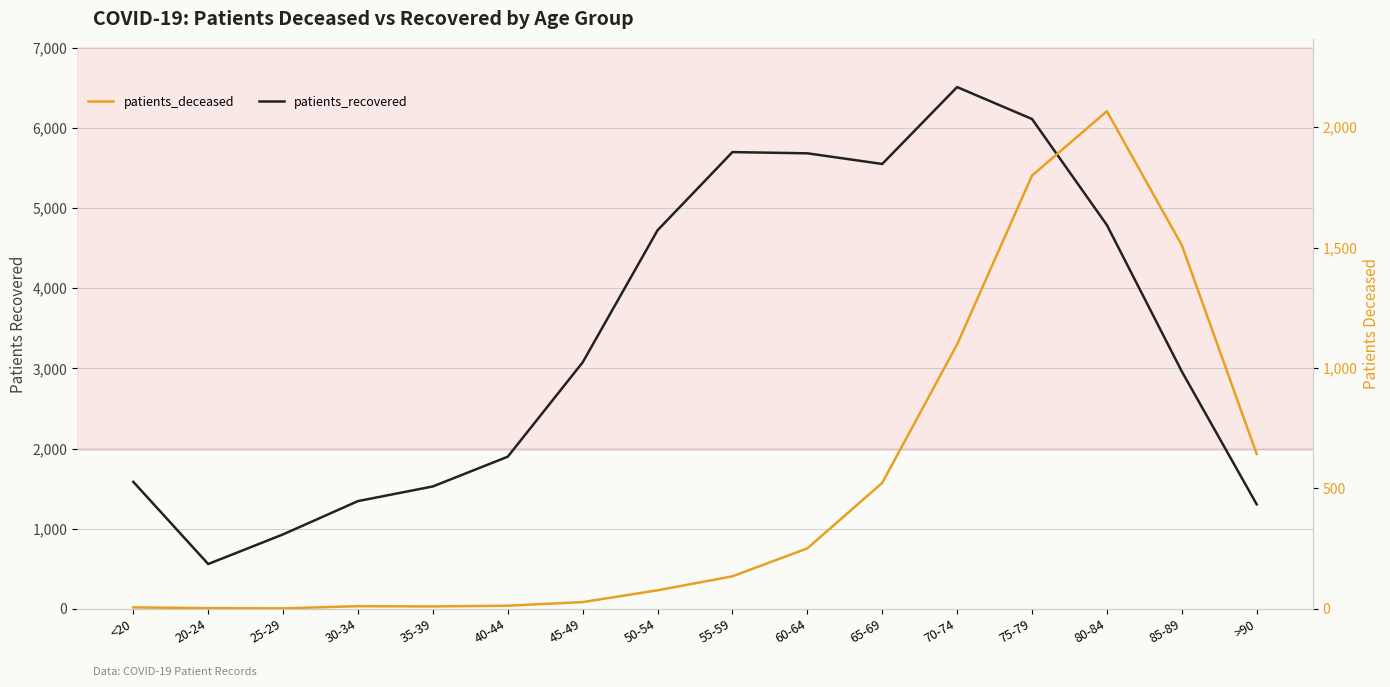

Between 35-39 and 80-84, which series saw the biggest shift?

patients_recovered